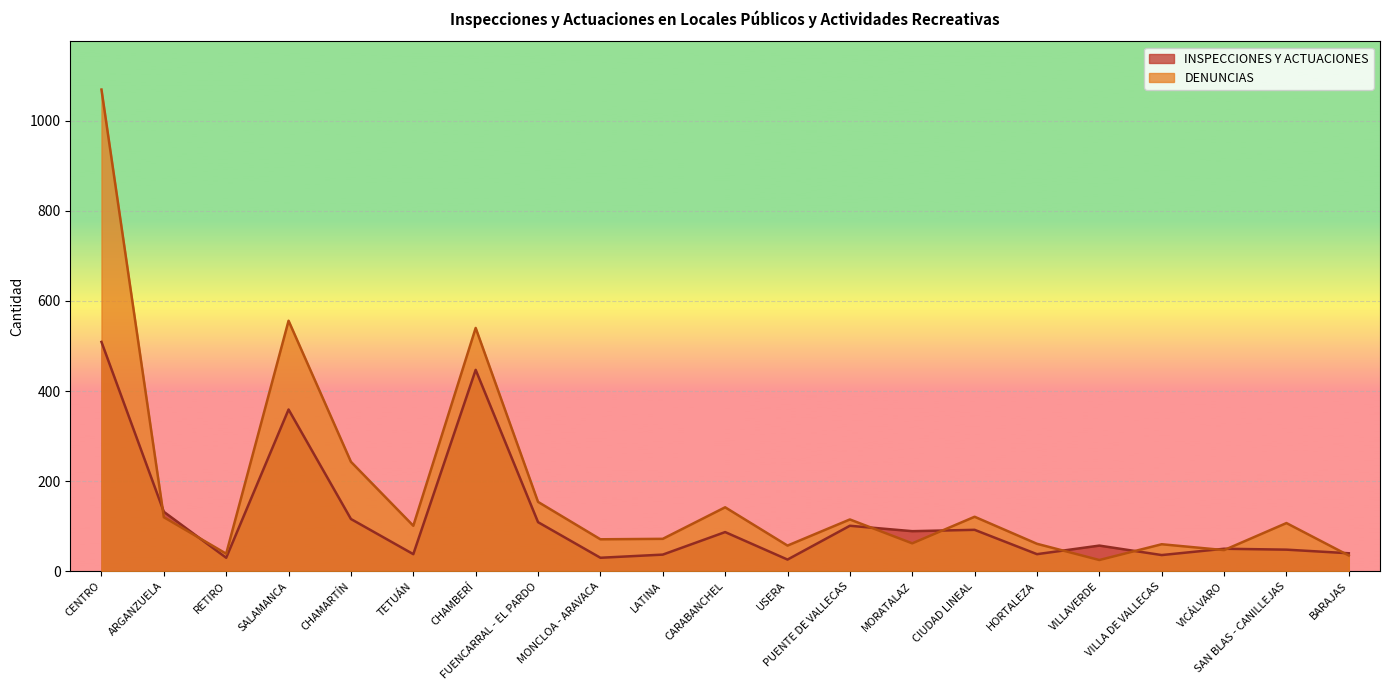

At SALAMANCA, list the series in order from smallest to largest.

INSPECCIONES Y ACTUACIONES, DENUNCIAS